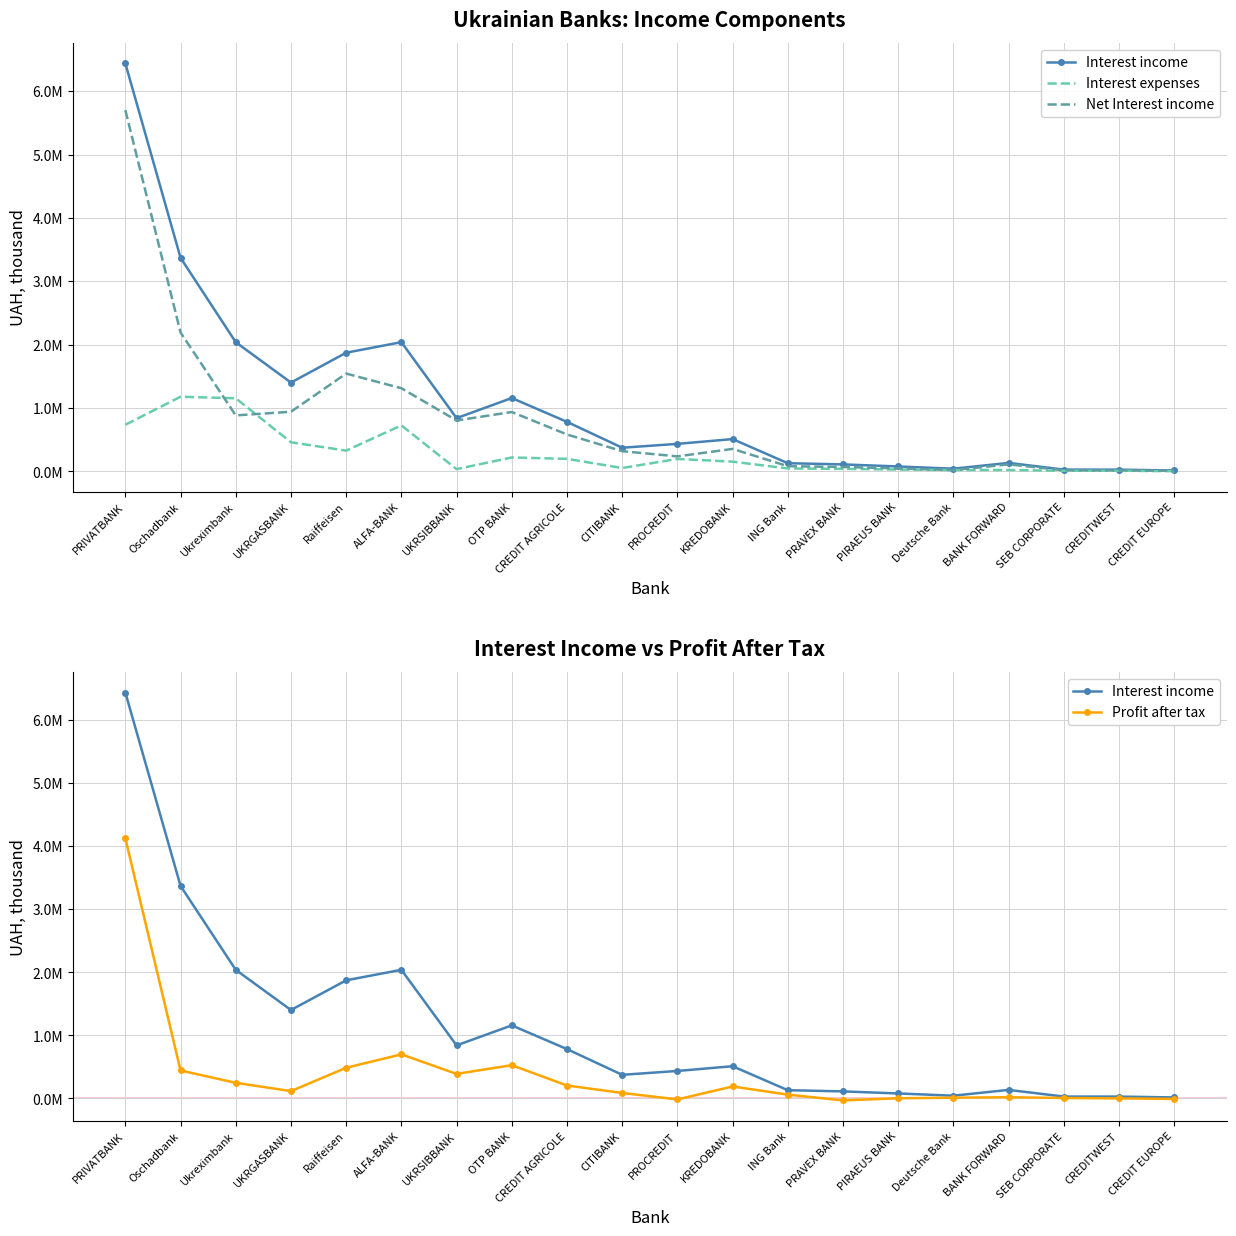

Which series ends up on top after the final intersection of Interest expenses and Profit after tax?

Interest expenses